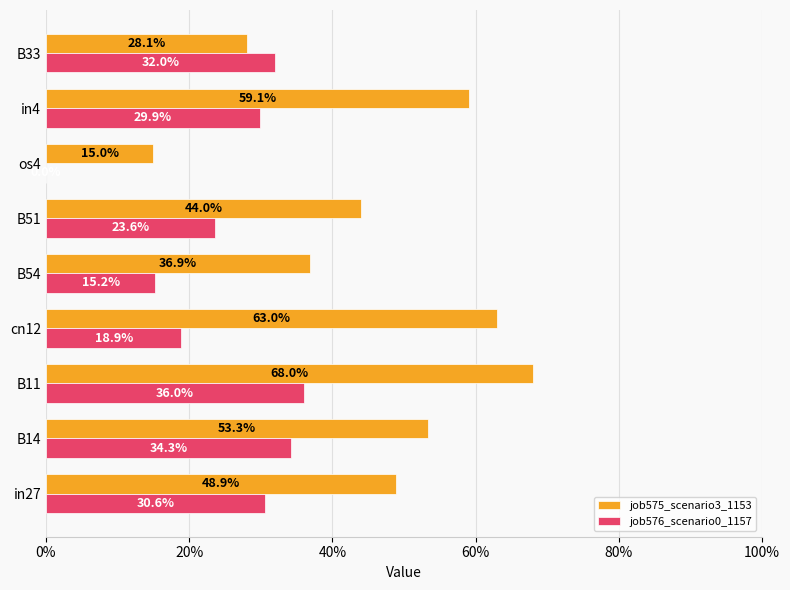

What are all the series names shown in the legend?

job575_scenario3_1153, job576_scenario0_1157